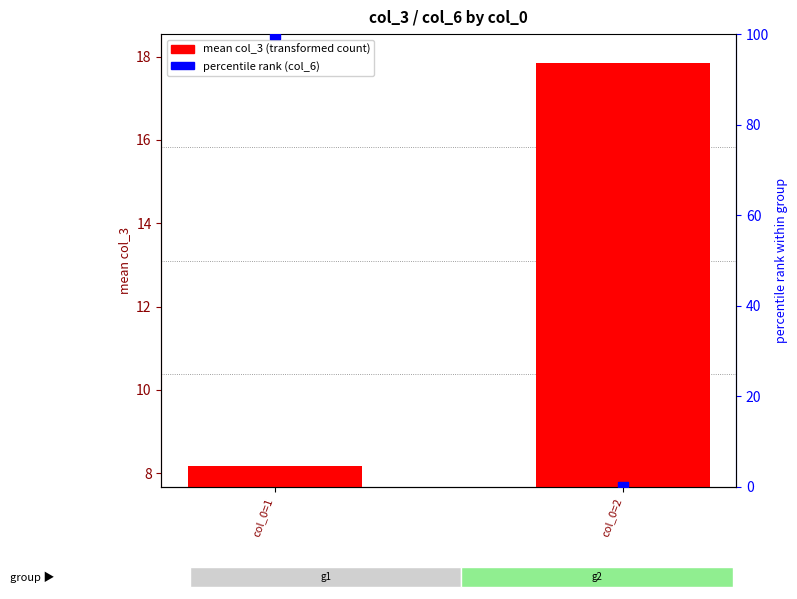

Which series has the largest total across all categories?

percentile rank (col_6)